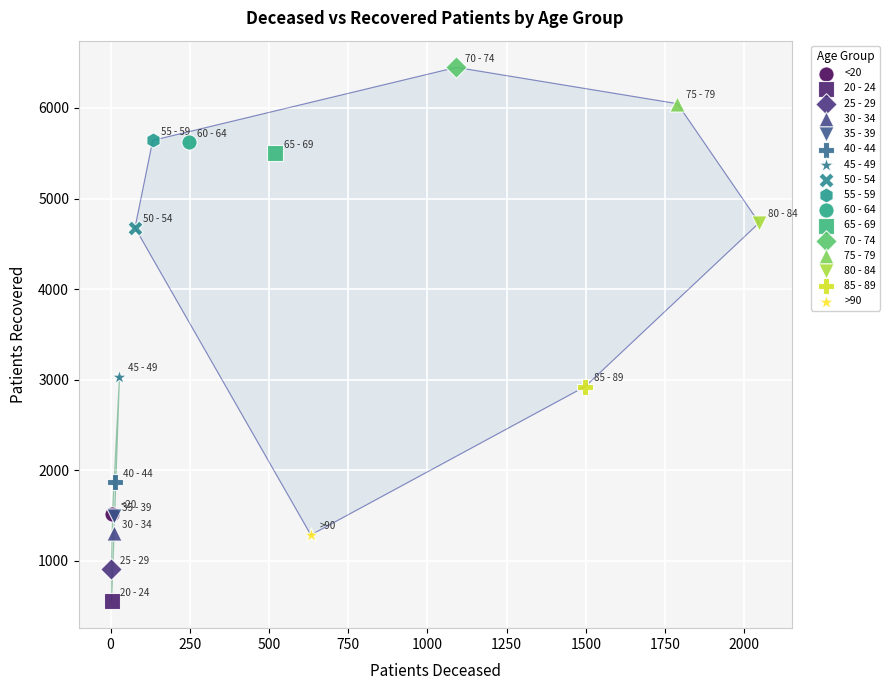

What are all the series names shown in the legend?

<20, 20 - 24, 25 - 29, 30 - 34, 35 - 39, 40 - 44, 45 - 49, 50 - 54, 55 - 59, 60 - 64, 65 - 69, 70 - 74, 75 - 79, 80 - 84, 85 - 89, >90